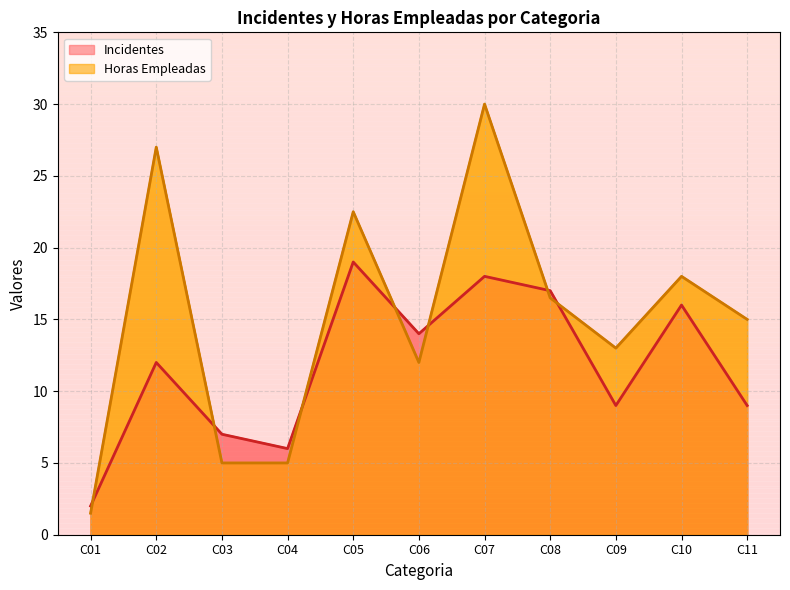

How many interior local peaks does the Incidentes series have?

4